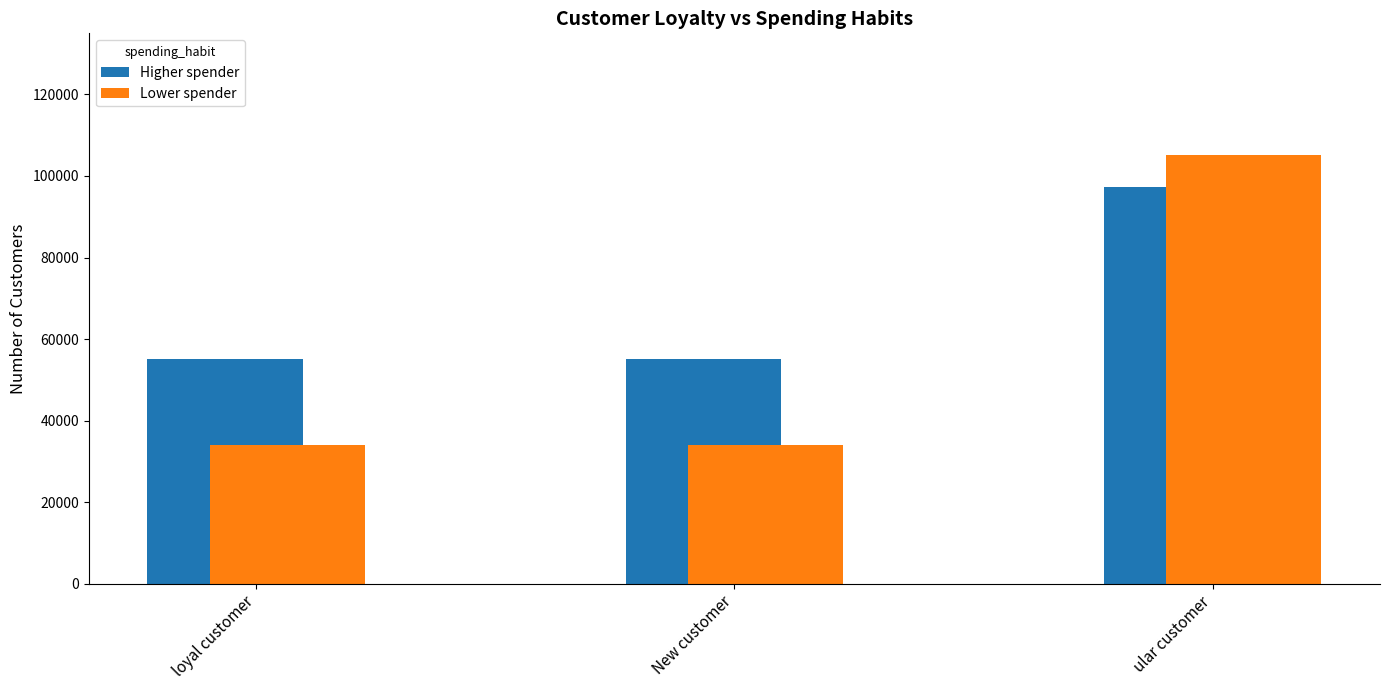

Reading left to right, extract all data points from this chart.

Higher spender: loyal customer=55009.6	New customer=55009.6	ular customer=97238.5
Lower spender: loyal customer=34100.6	New customer=34100.6	ular customer=105038.5